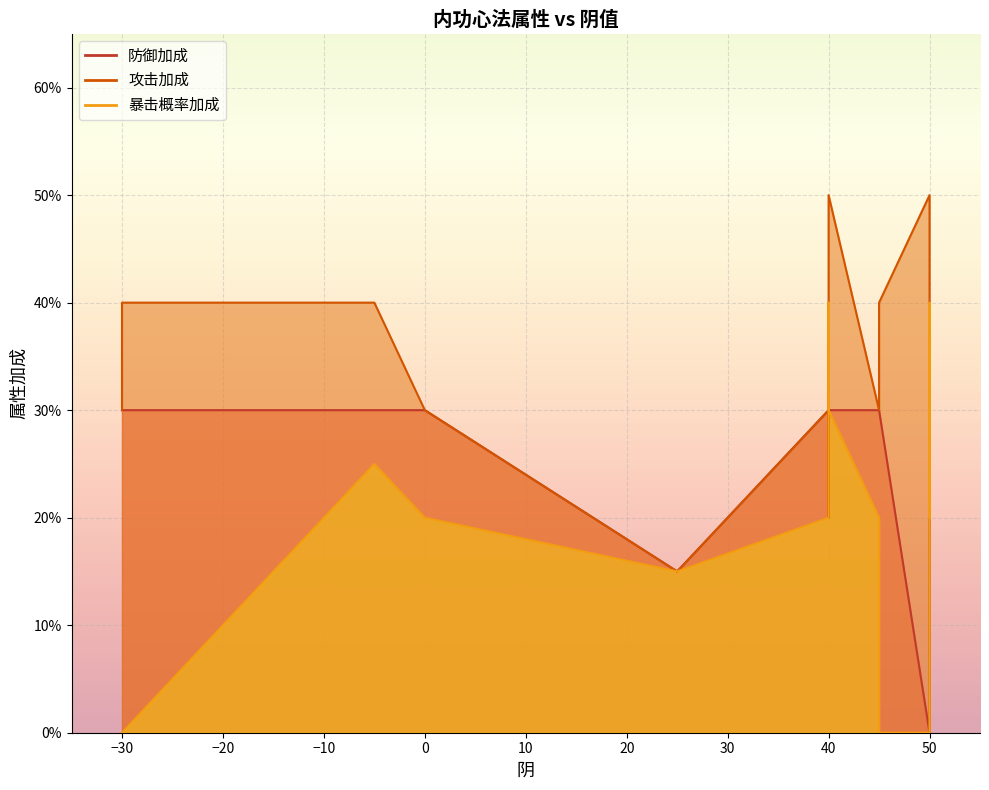

What are all the series names shown in the legend?

防御加成, 攻击加成, 暴击概率加成